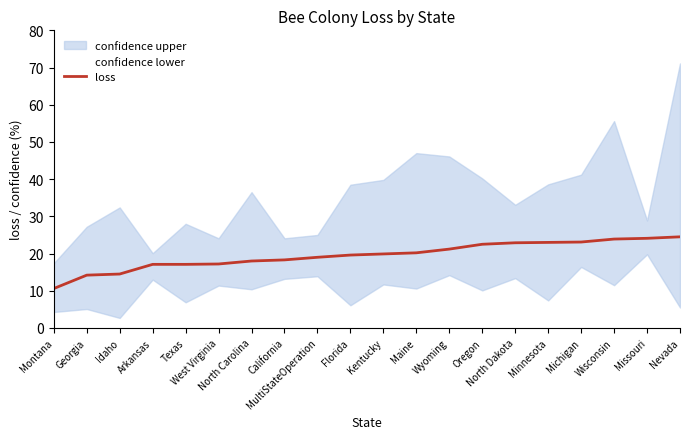

What is the value of the confidence lower point at the 4th from the left?

13.0